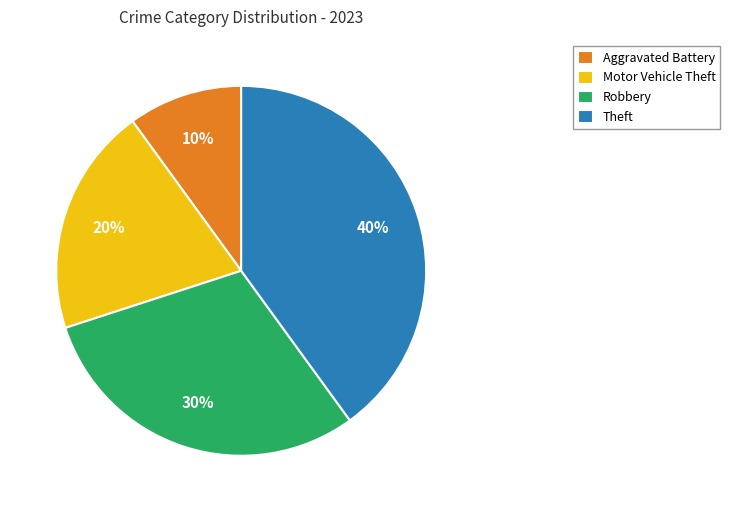

Do Theft and Robbery together represent more than half of the pie?

Yes